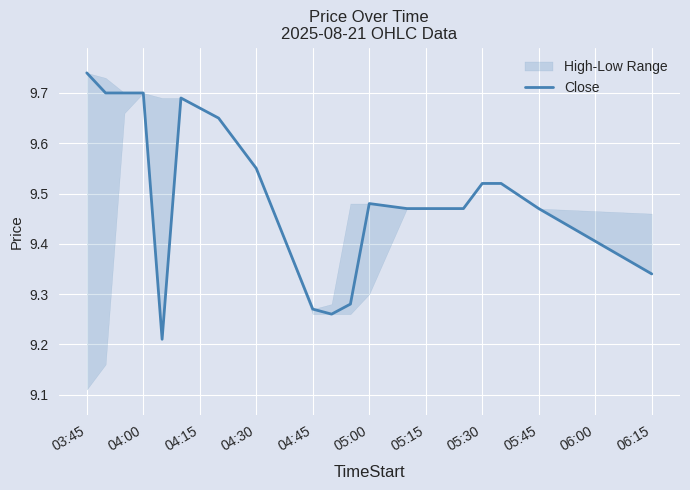

How many data points does each series have?

20